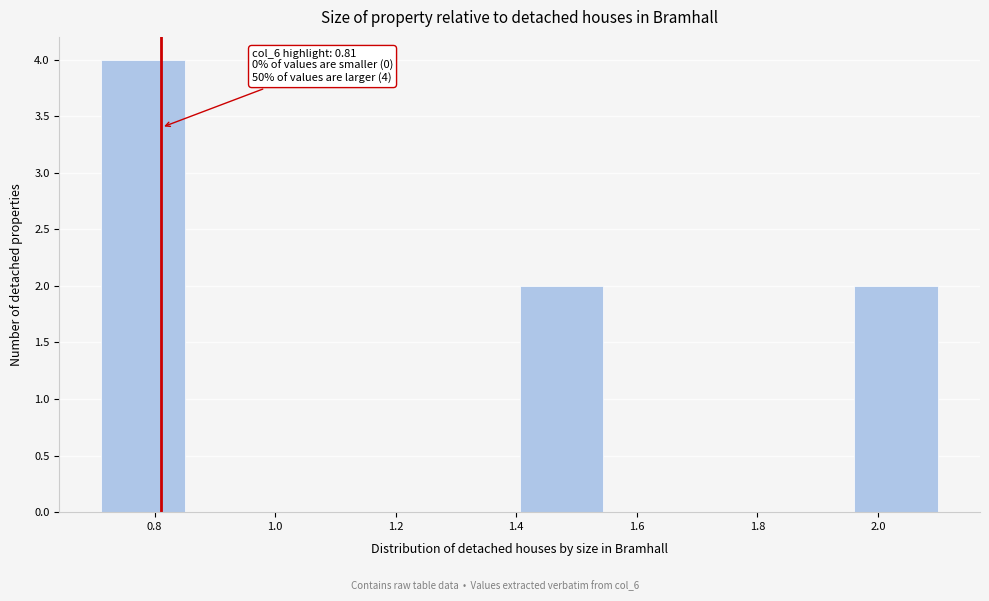

Which range on the x-axis has the tallest bar?

0.72 to 0.86